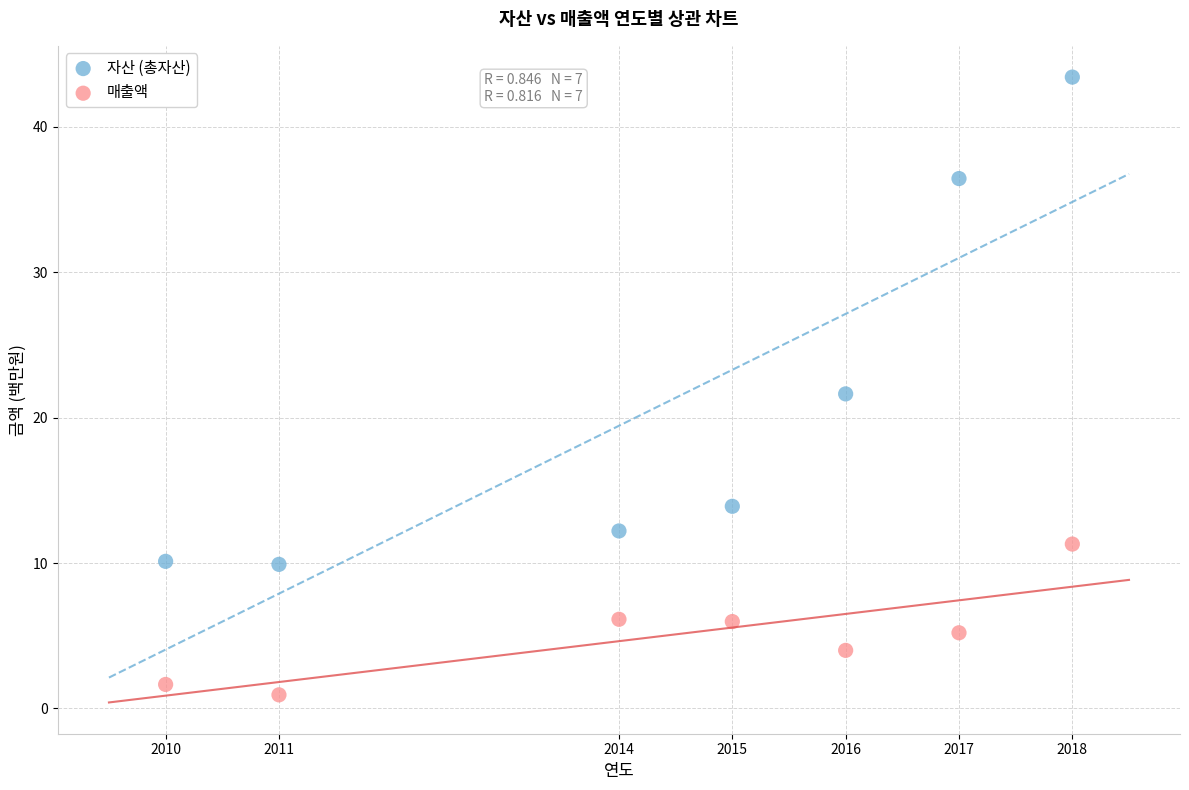

Across all data points, what is the range of Y values (max minus min)?

42.5